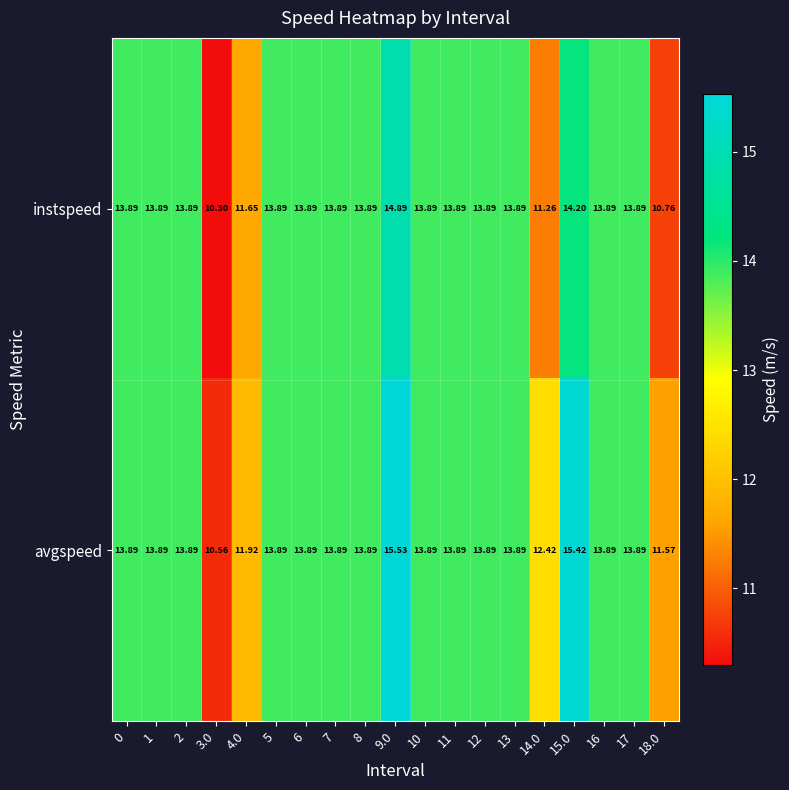

At 14.0, list the series in order from smallest to largest.

instspeed, avgspeed